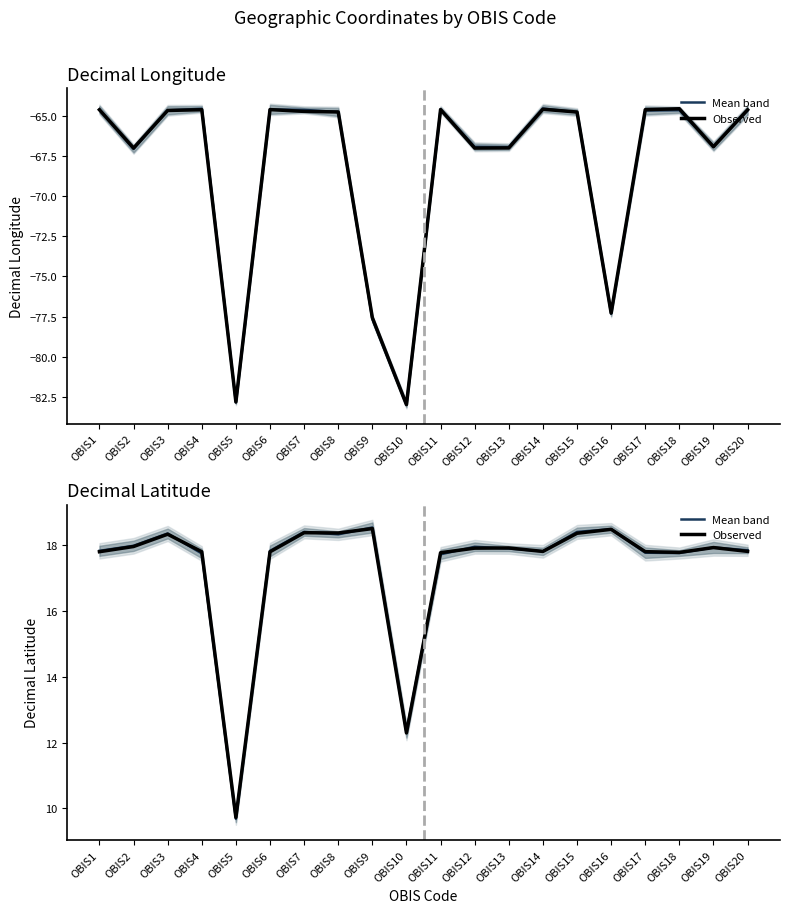

How many data points in Mean band are above 17?

18